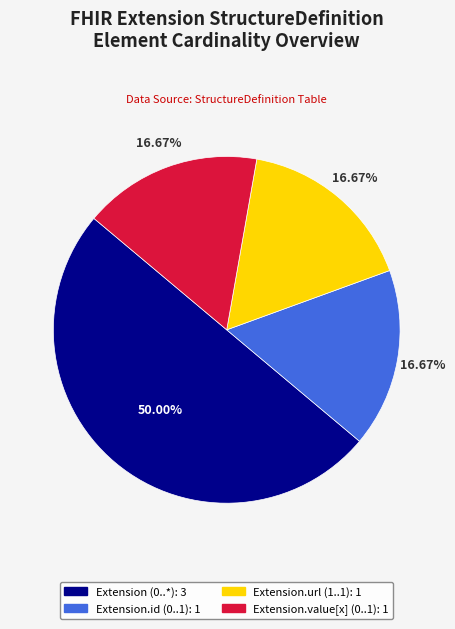

Count the number of slices in the pie.

4